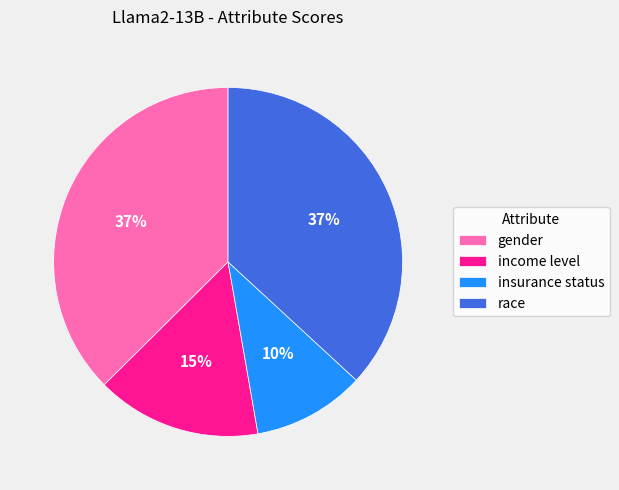

What percentage is the insurance status slice, to the nearest percent?

10%